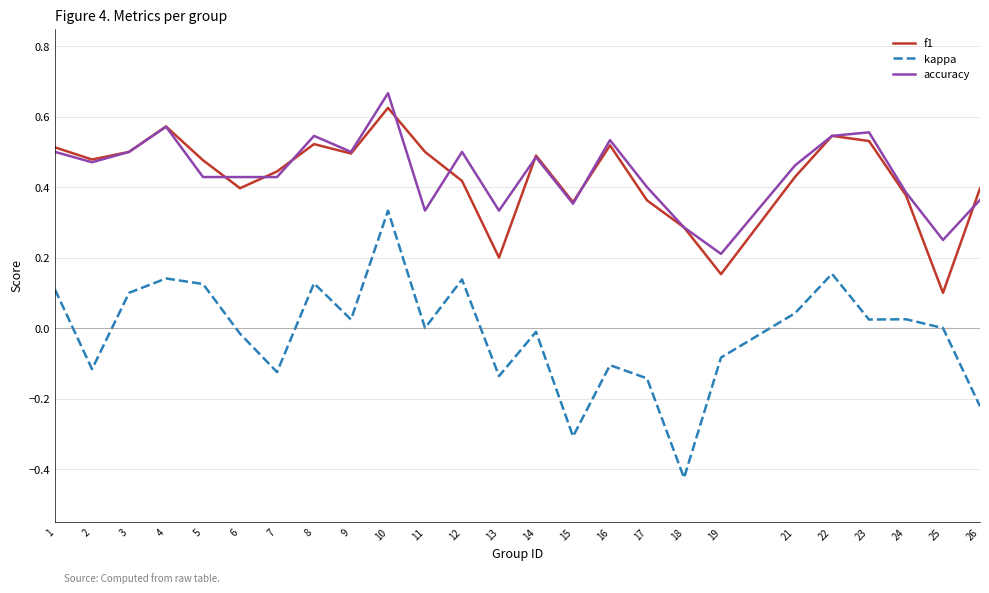

At which category is the sum across all series the highest?

10